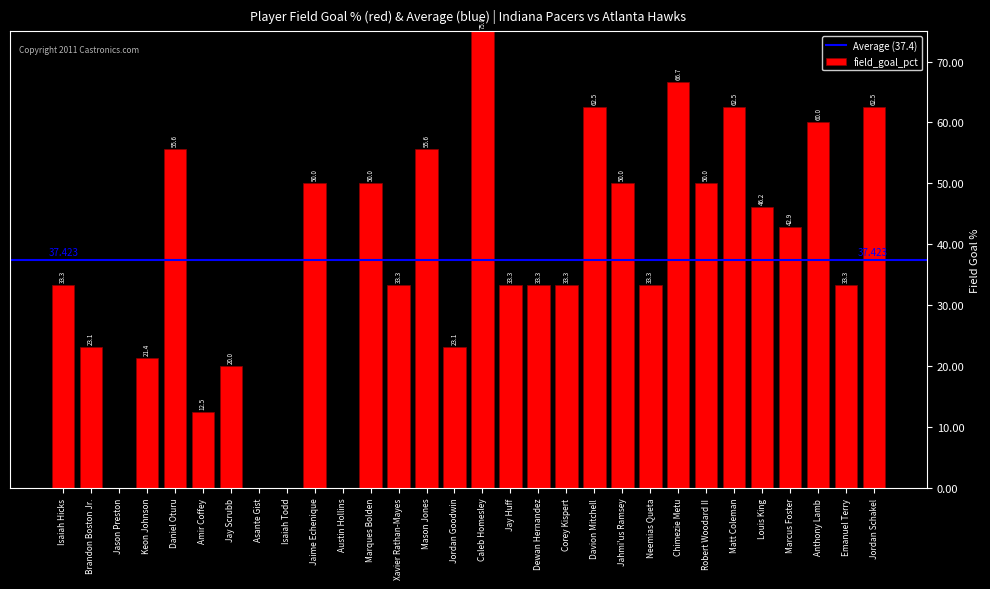

Between Jordan Schakel and Brandon Boston Jr., which is larger?

Jordan Schakel